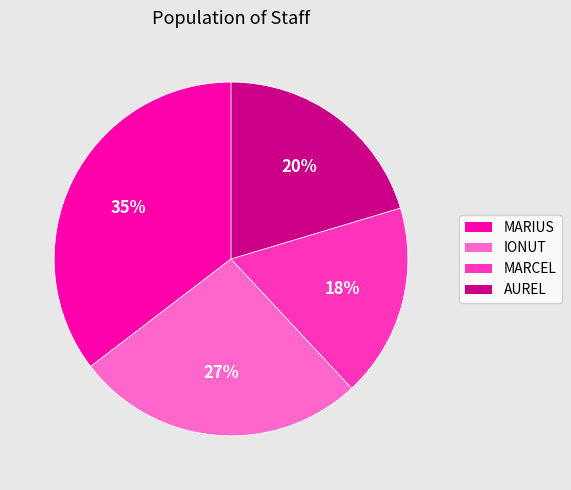

To the nearest percent, what portion does MARIUS represent?

35%